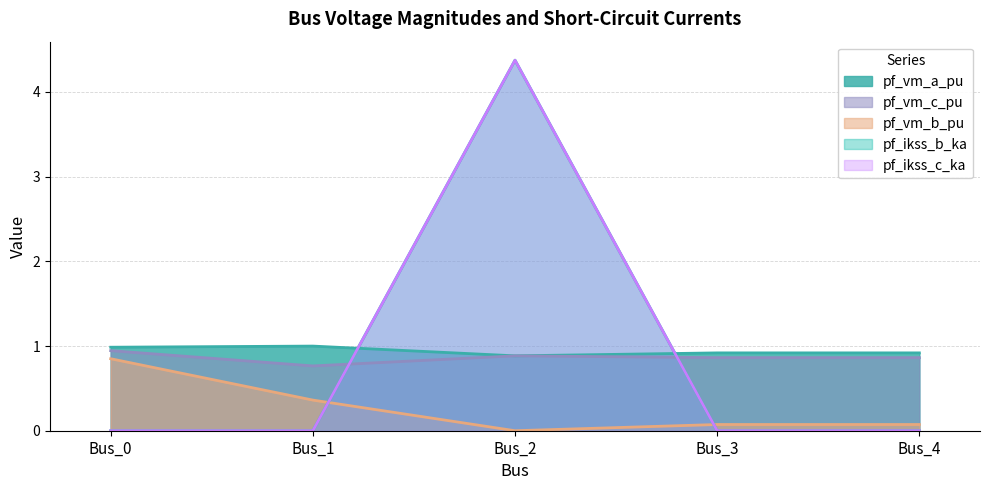

What is the difference between the maximum and minimum values in the pf_ikss_c_ka series?

4.4